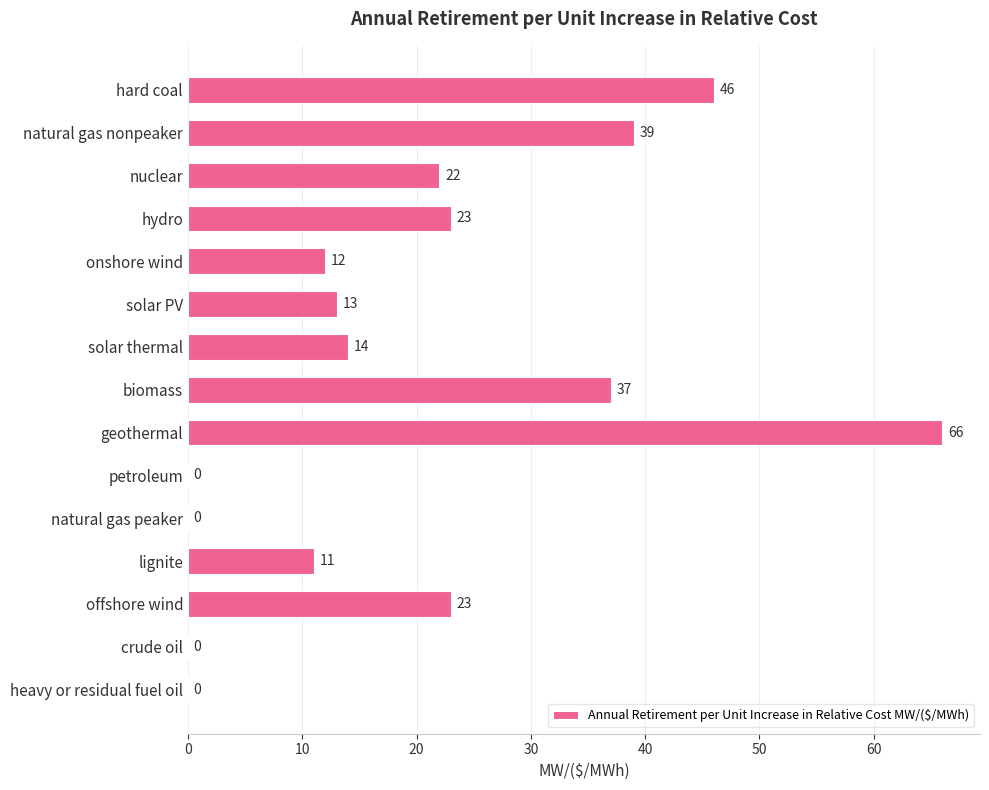

Reading bottom to top, extract all data points from this chart.

heavy or residual fuel oil=0	crude oil=0	offshore wind=23	lignite=11	natural gas peaker=0	petroleum=0	geothermal=66	biomass=37	solar thermal=14	solar PV=13	onshore wind=12	hydro=23	nuclear=22	natural gas nonpeaker=39	hard coal=46